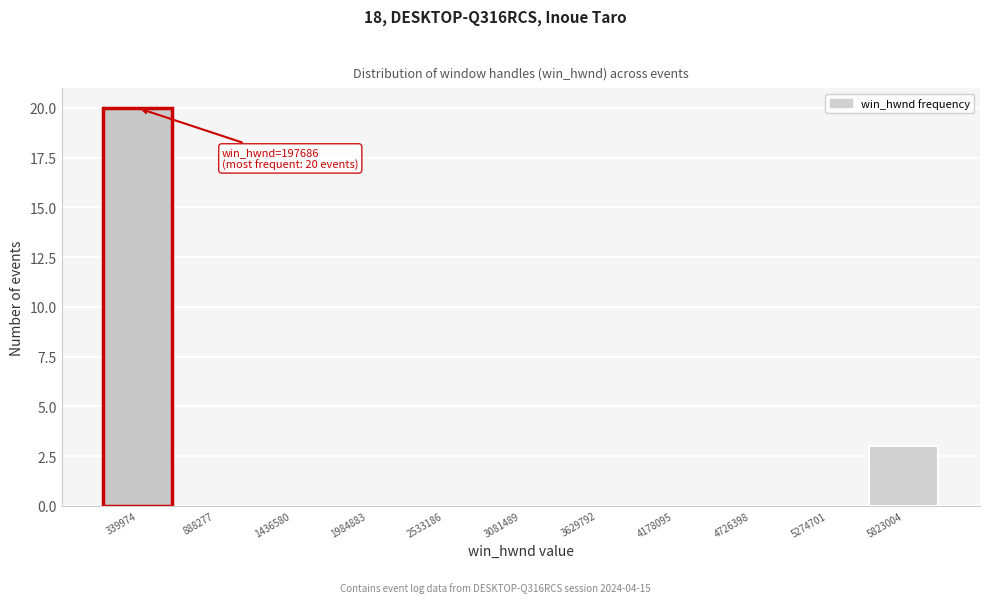

Which range on the x-axis has the tallest bar?

100000 to 600000